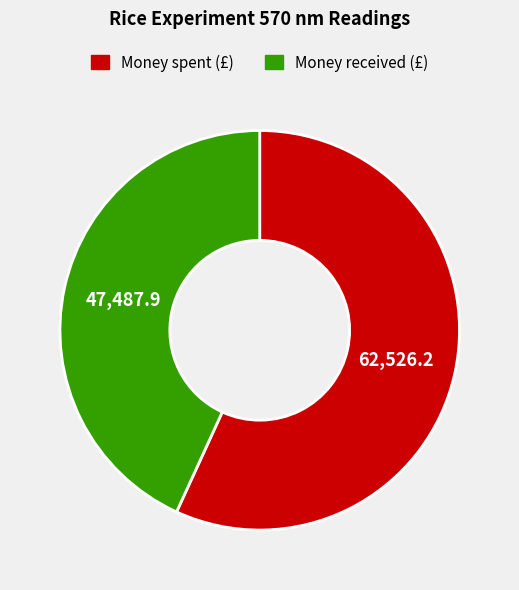

Is there a majority slice in this chart?

Yes